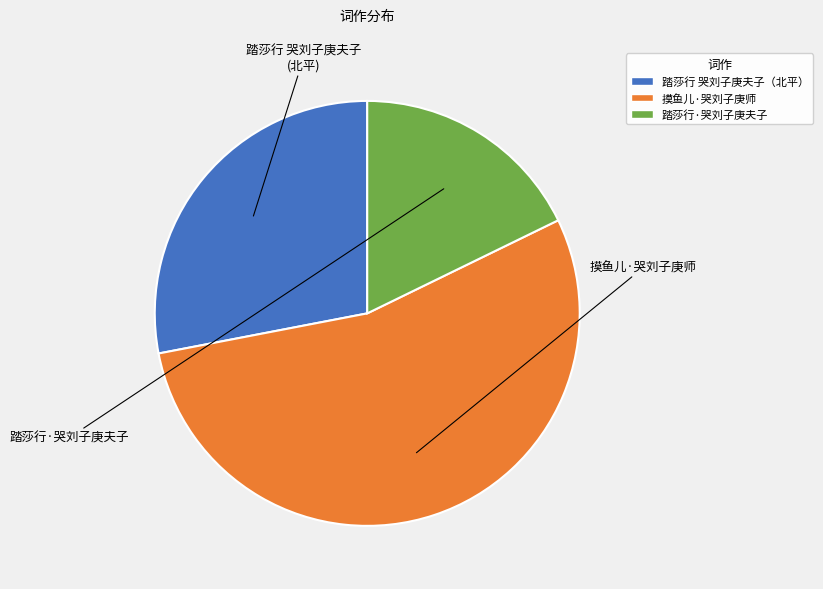

Rank the categories by value from highest to lowest.

摸鱼儿·哭刘子庚师, 踏莎行 哭刘子庚夫子（北平）, 踏莎行·哭刘子庚夫子